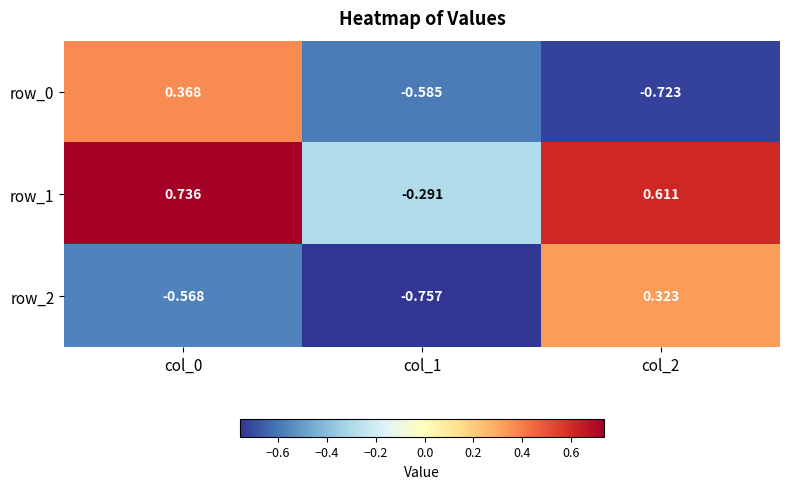

Which series changed the most between col_0 and col_1?

row_1